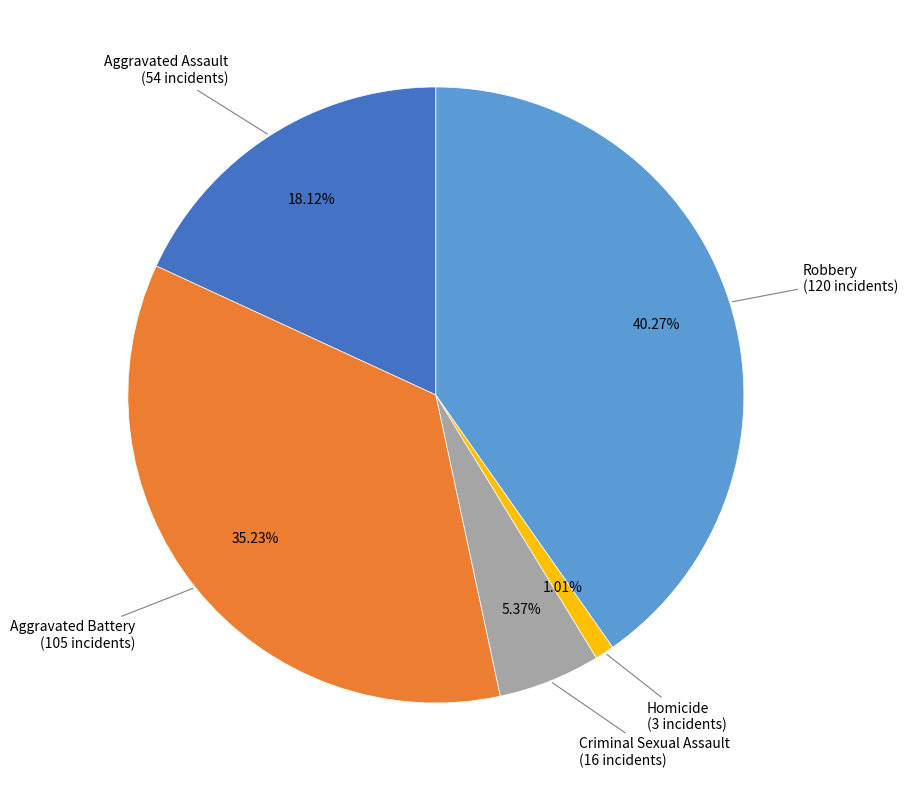

What percentage is NOT represented by Criminal Sexual Assault?

94.6%